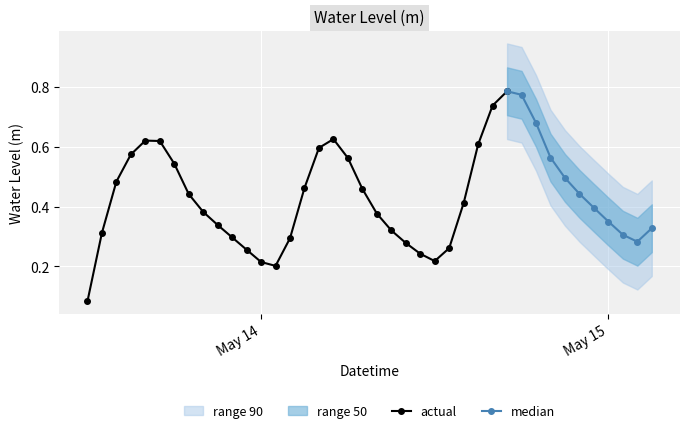

Count the values in the range 0 to 1.

40